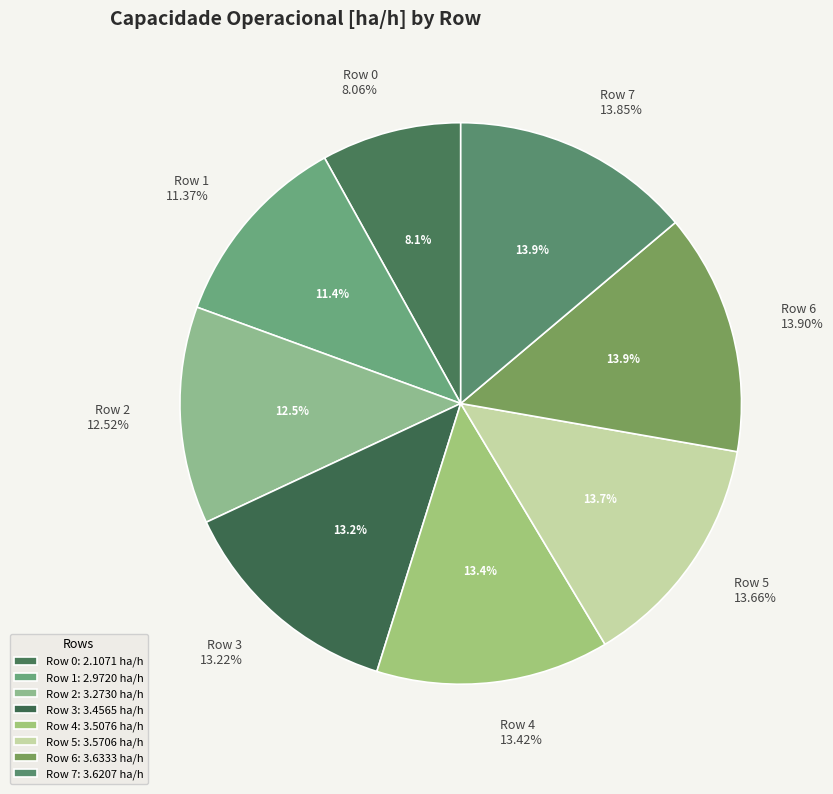

To the nearest percent, what percentage of the pie is Row 5?

14%